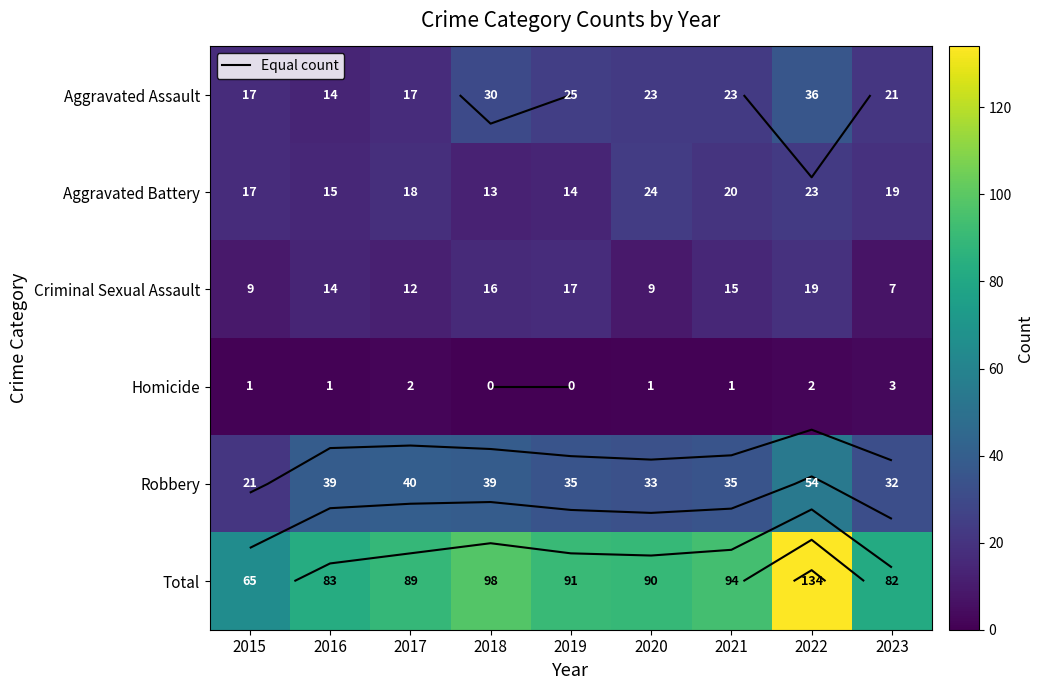

Count the number of categories in the chart.

9